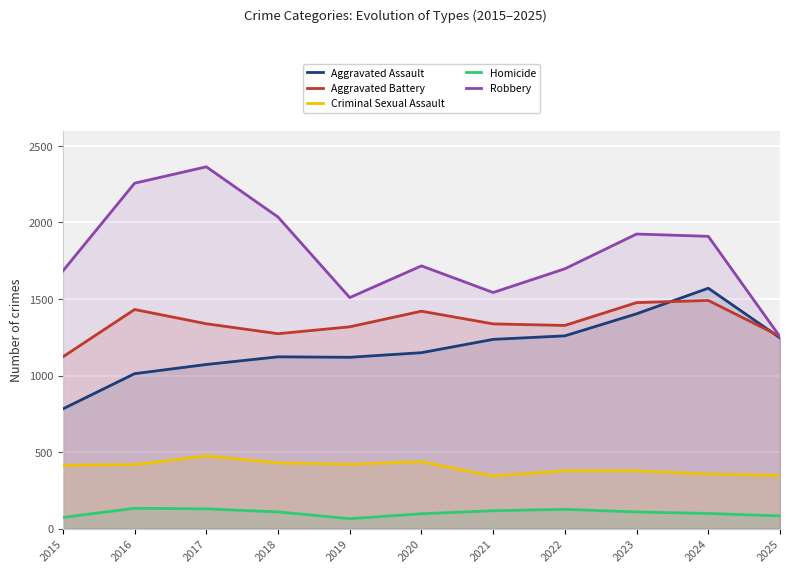

What is the value of the Robbery point at the 8th from the left?

1697